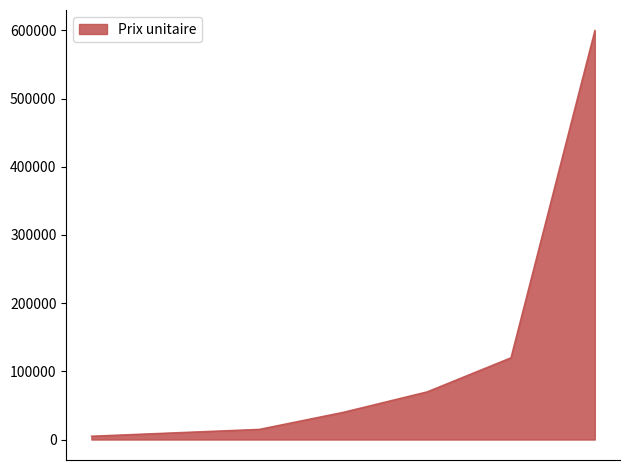

What is the maximum value shown in the chart?

600000